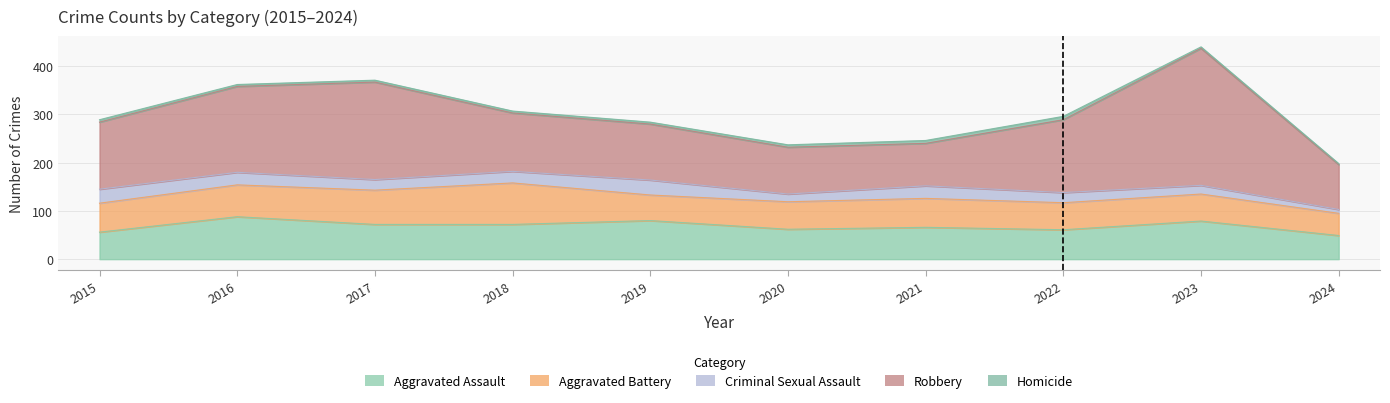

True or false: Robbery has more than 1 points higher than both neighbors.

True